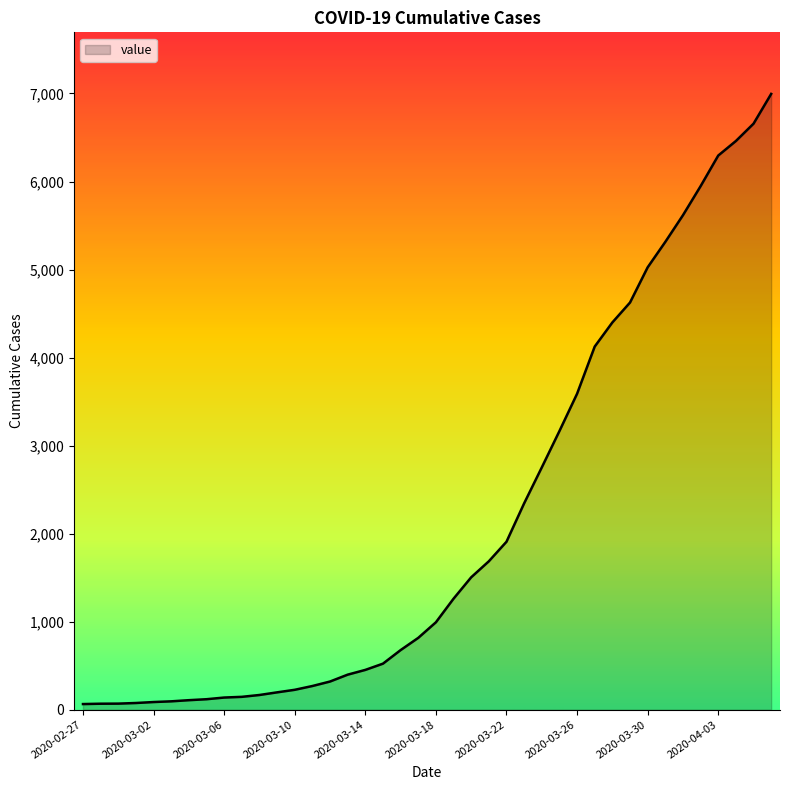

How many lines are shown in the chart?

1